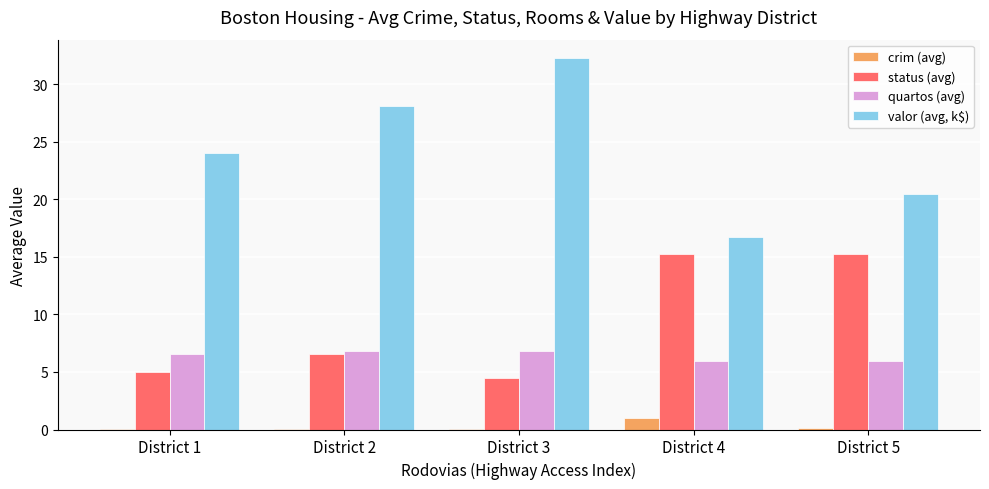

Are the bars grouped side by side (vs. stacked)?

Yes